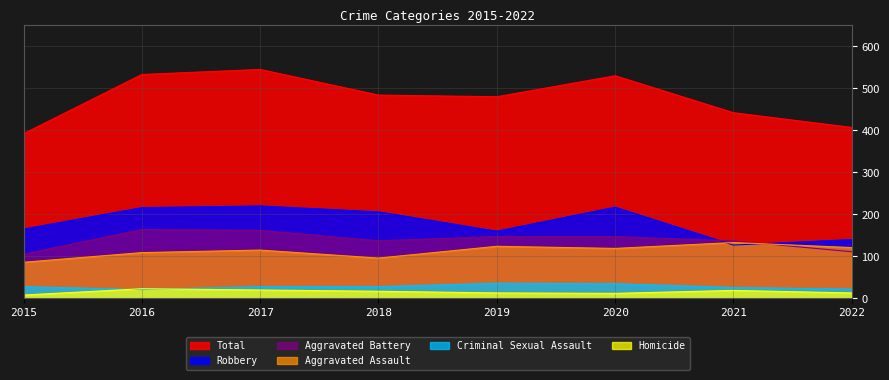

At which category does Aggravated Assault reach its first local peak?

2017